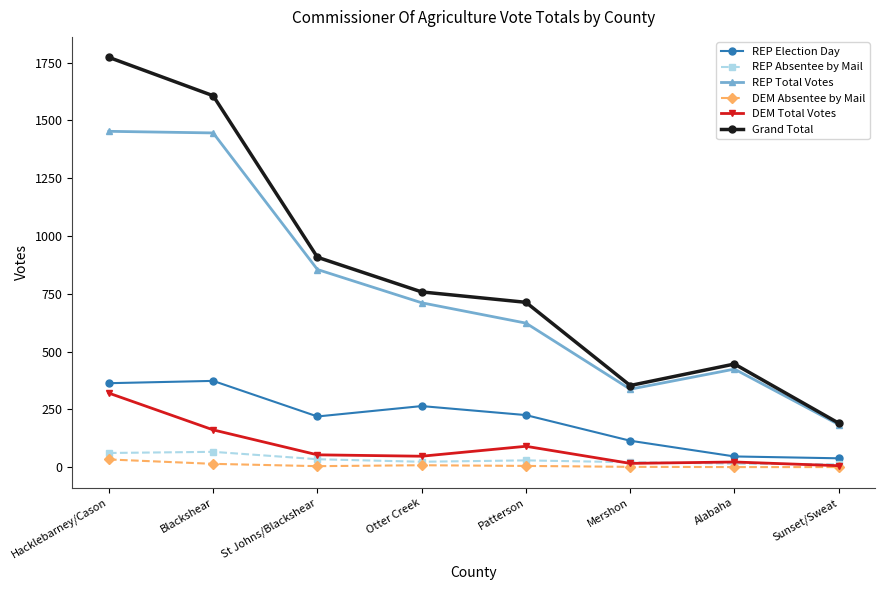

True or false: DEM Absentee by Mail and REP Total Votes intersect in this chart.

False